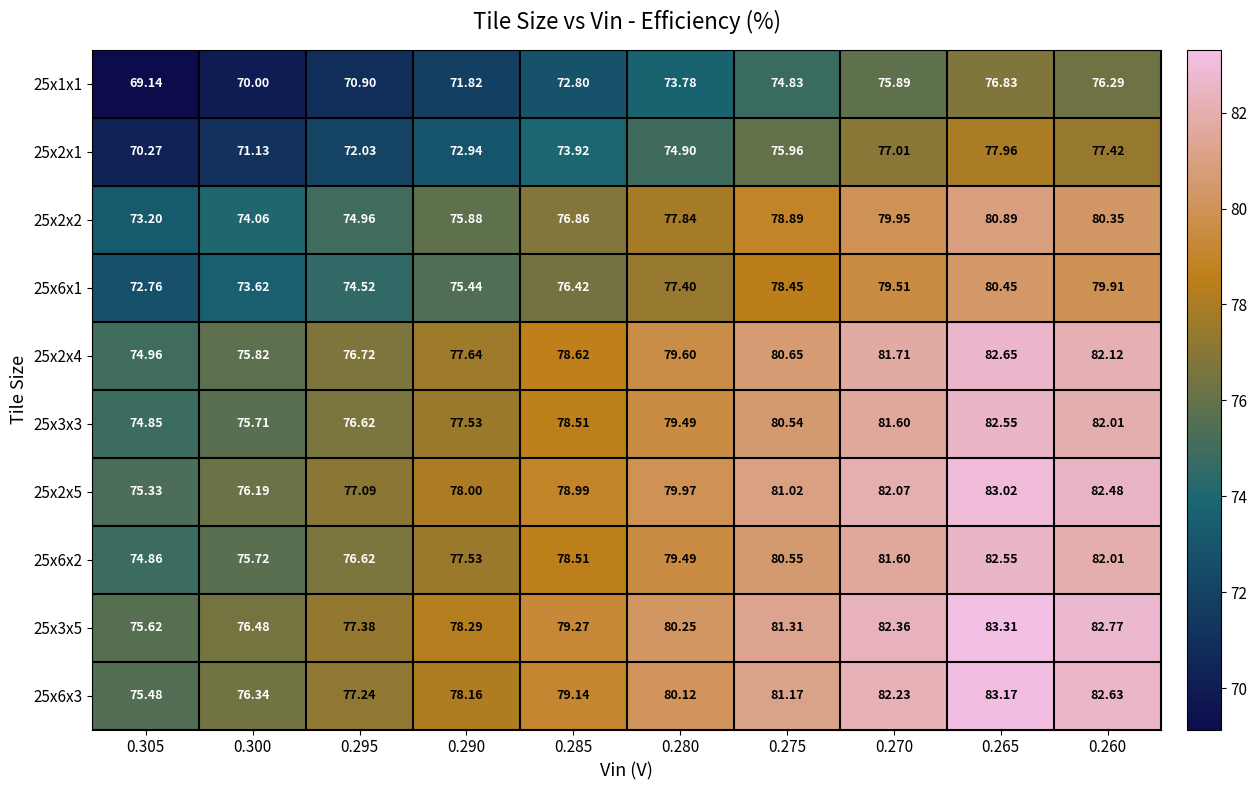

What is the difference between the highest and lowest values at 0.305?

6.5